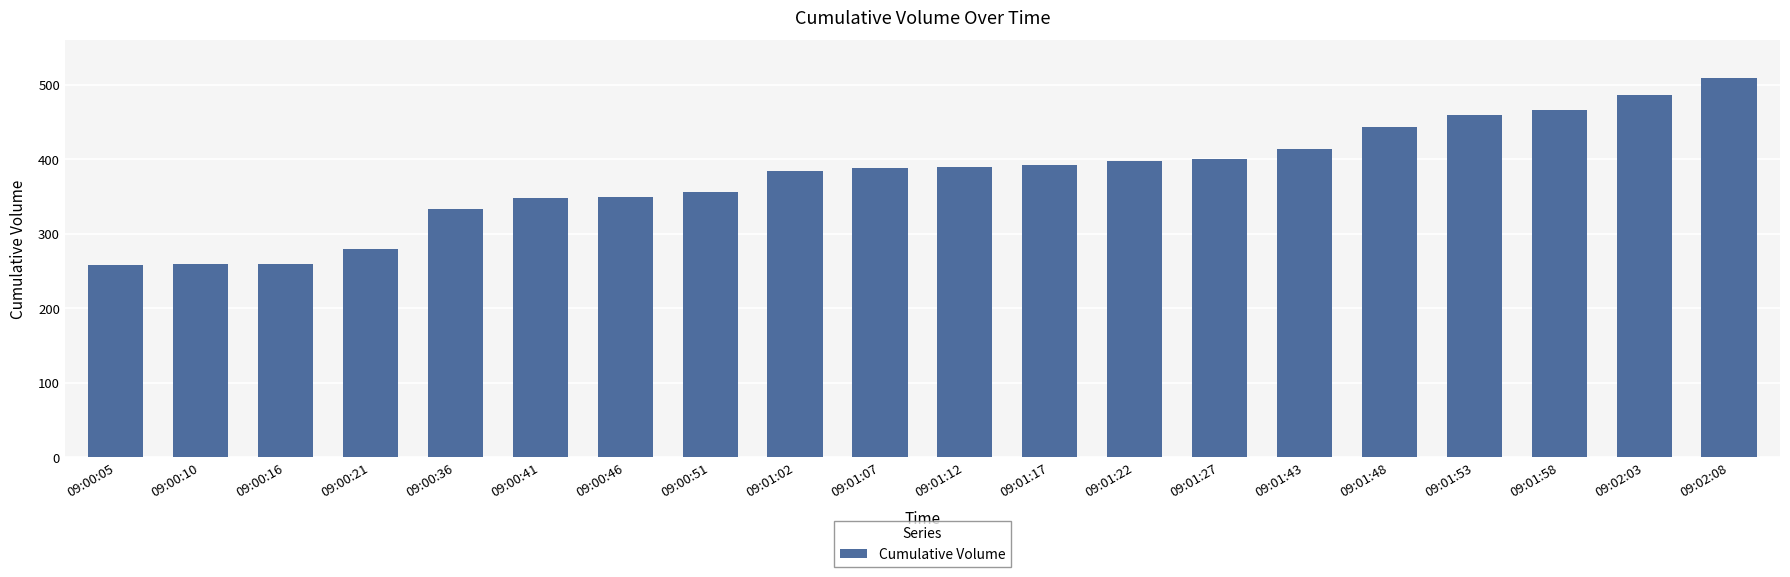

The chart shows a value of 390 at 09:01:12. True or false?

True